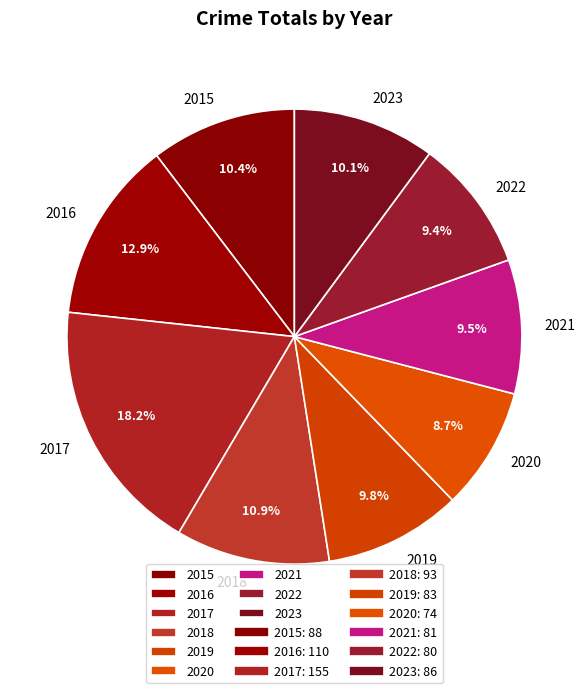

True or false: 2017 accounts for 18% of the total.

True